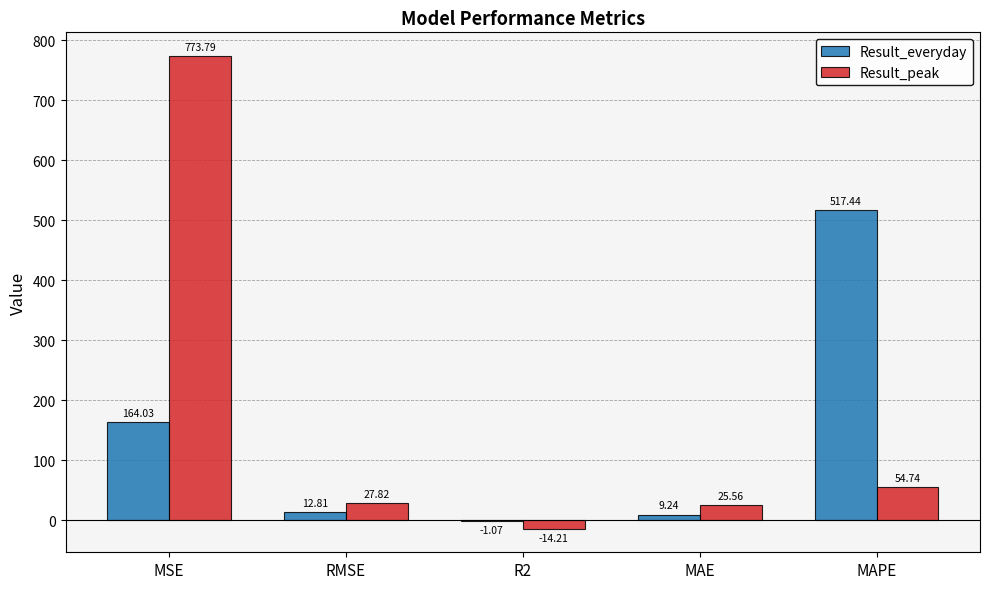

Between R2 and MAPE, which series saw the biggest shift?

Result_everyday